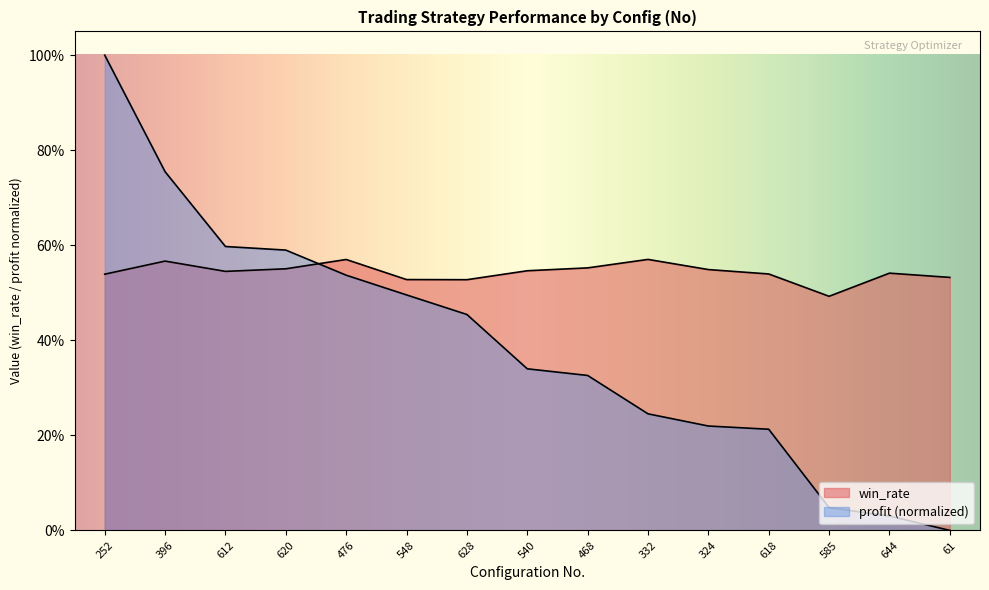

At which category does win_rate reach its first local peak?

396